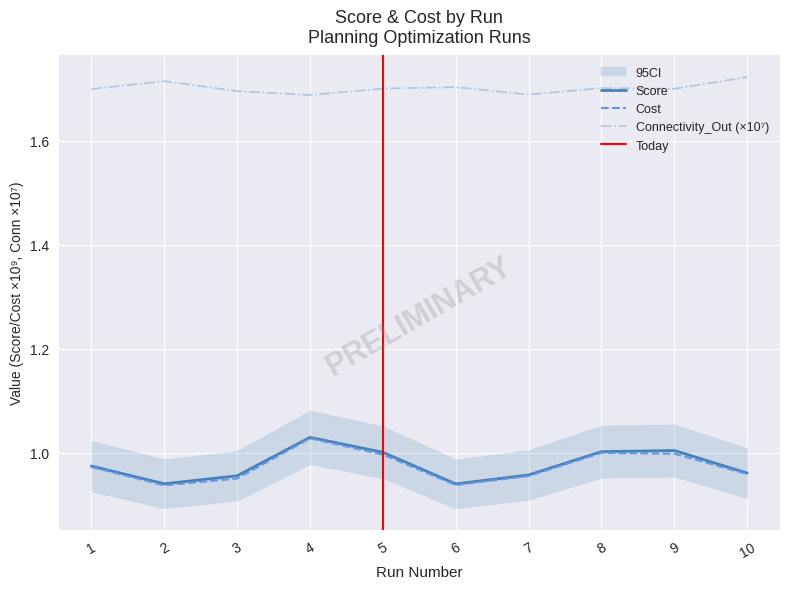

What is the greatest value displayed?

1.7